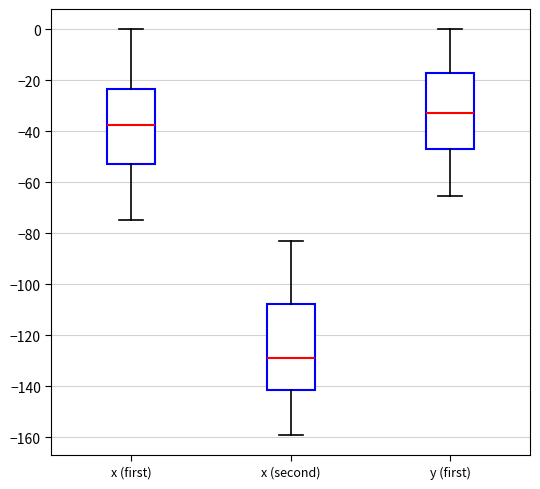

Which box is the tallest, from its lower edge to its upper edge?

x (second)